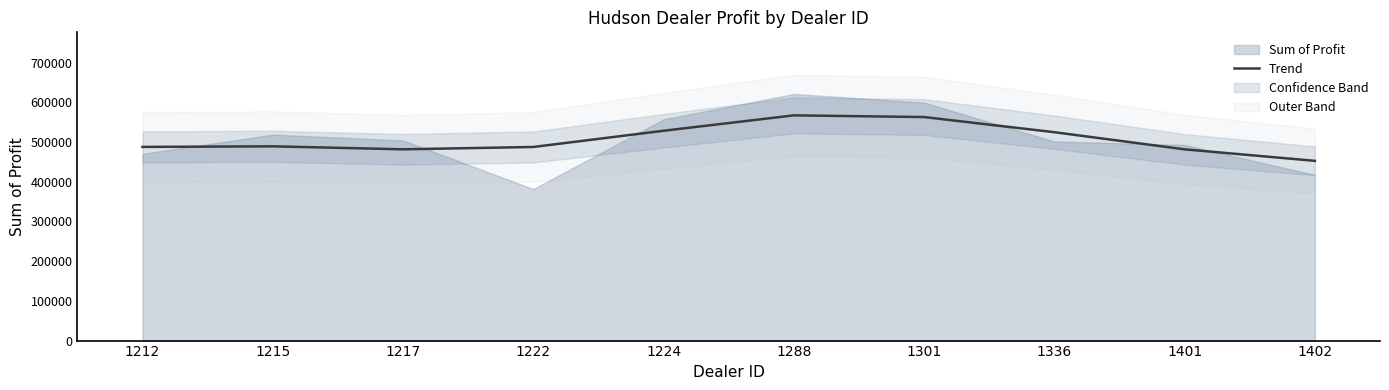

What is the value of the 7th point from the left?

563034.3